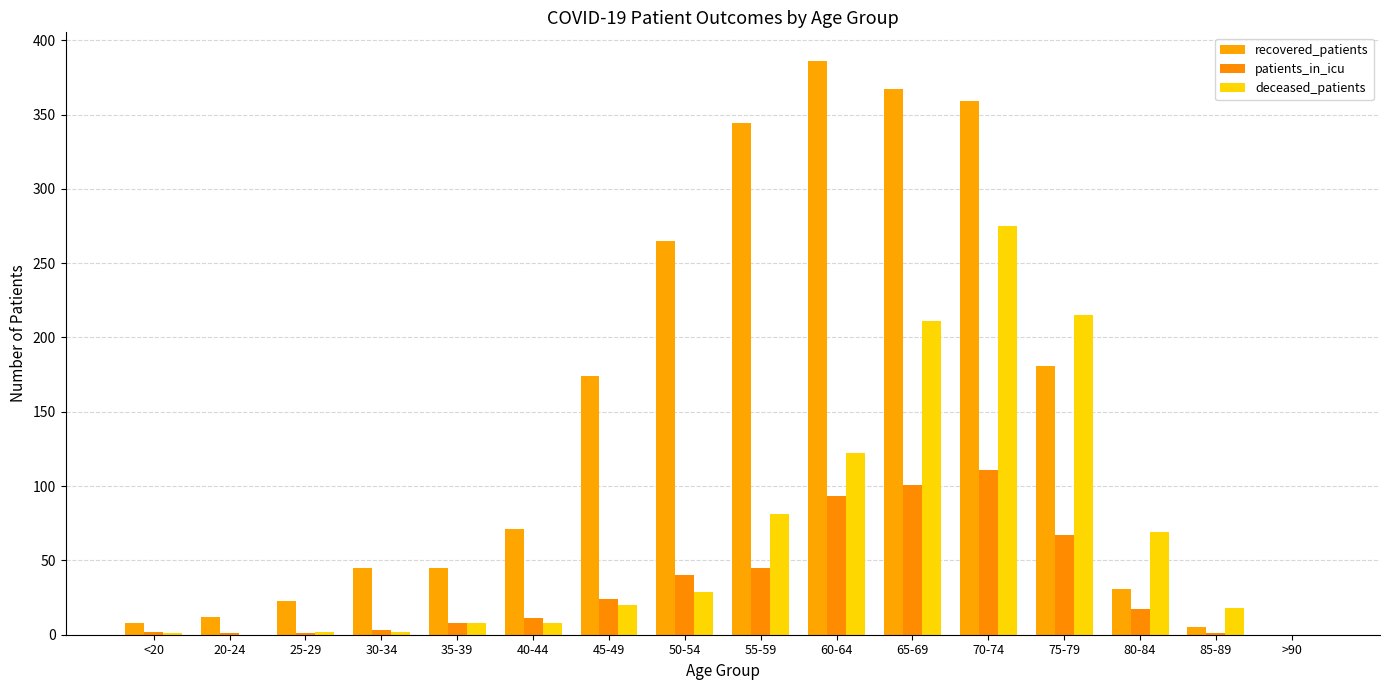

What is the highest value of the deceased_patients series?

275